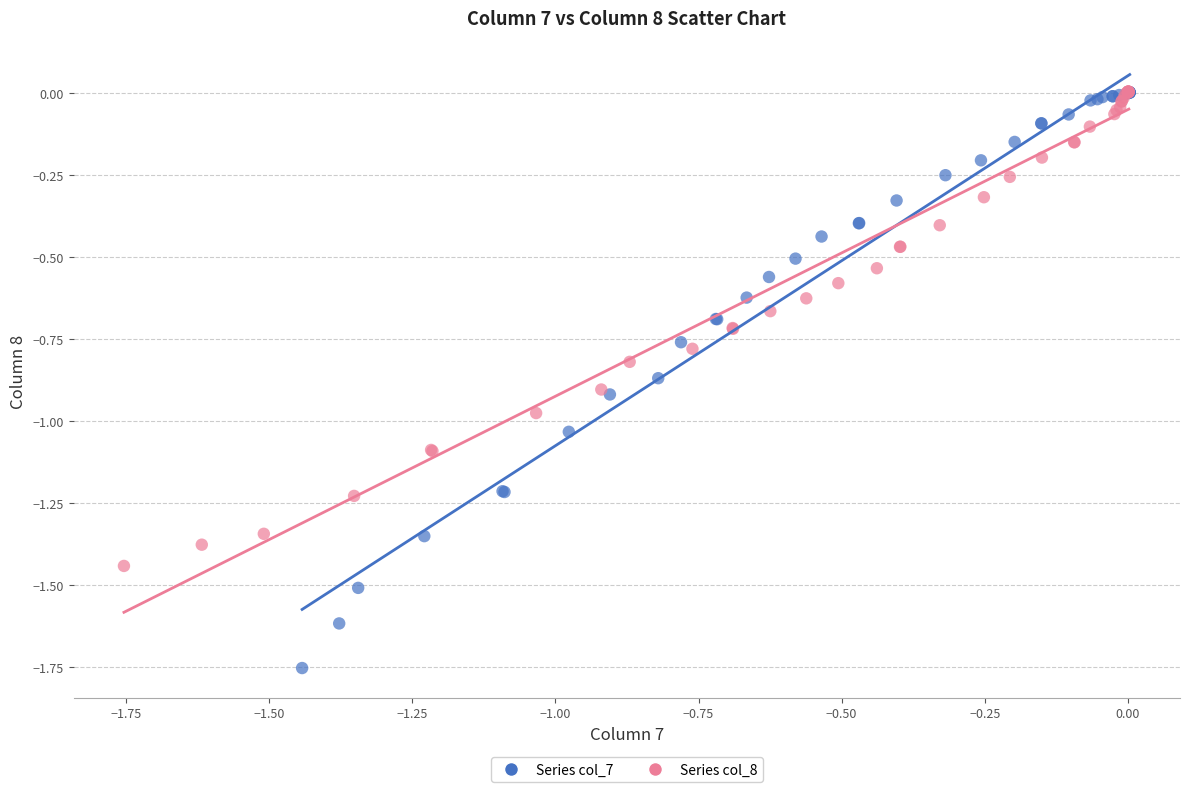

Which series reaches the minimum Y coordinate?

Series col_7